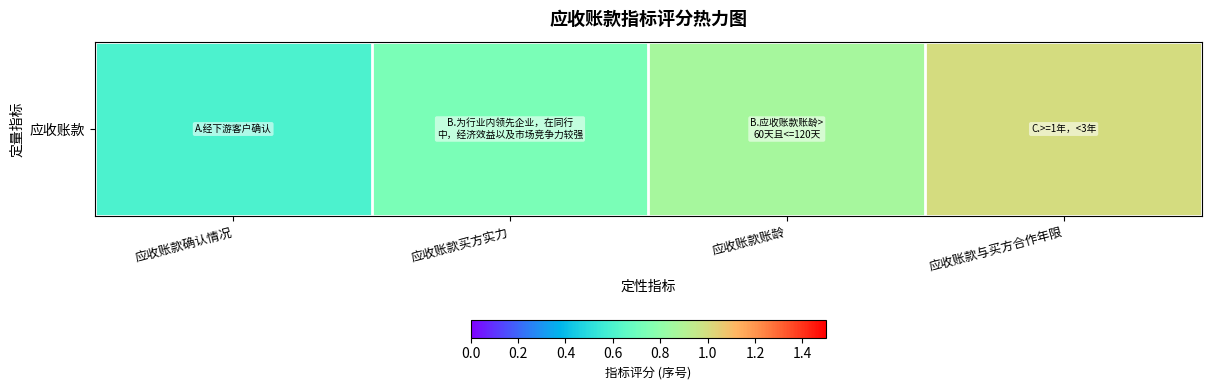

List the labels in order of value, smallest first.

应收账款确认情况, 应收账款买方实力, 应收账款账龄, 应收账款与买方合作年限